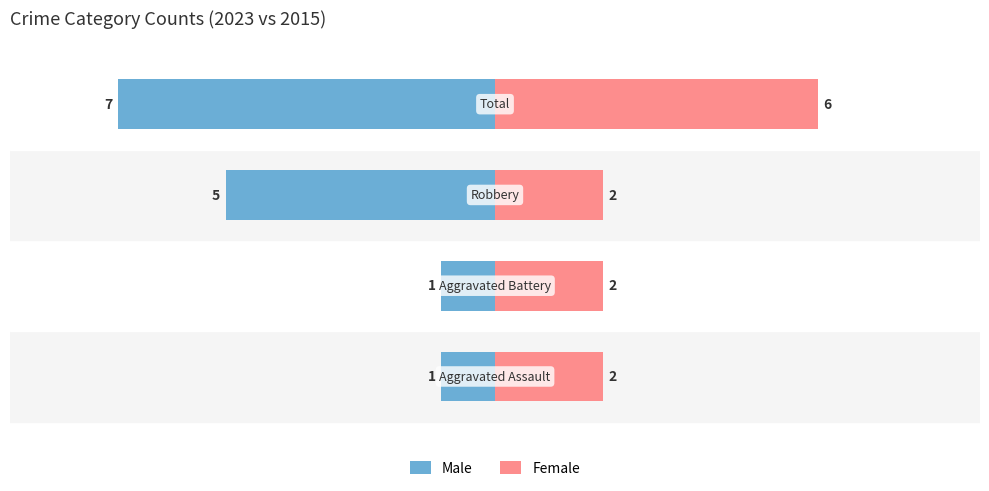

Count the number of data series in this chart.

2